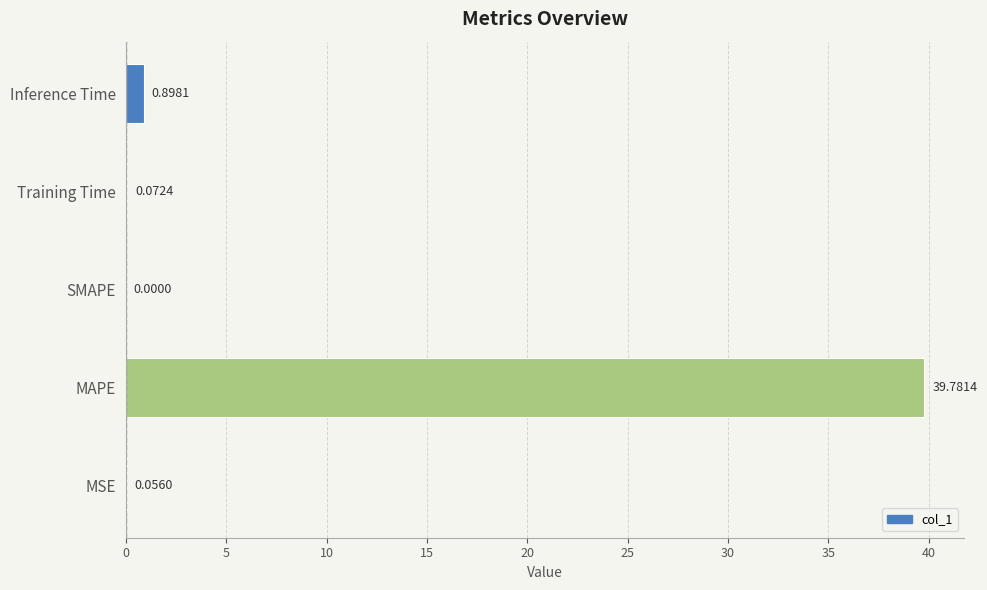

What is the sum of all values?

40.8